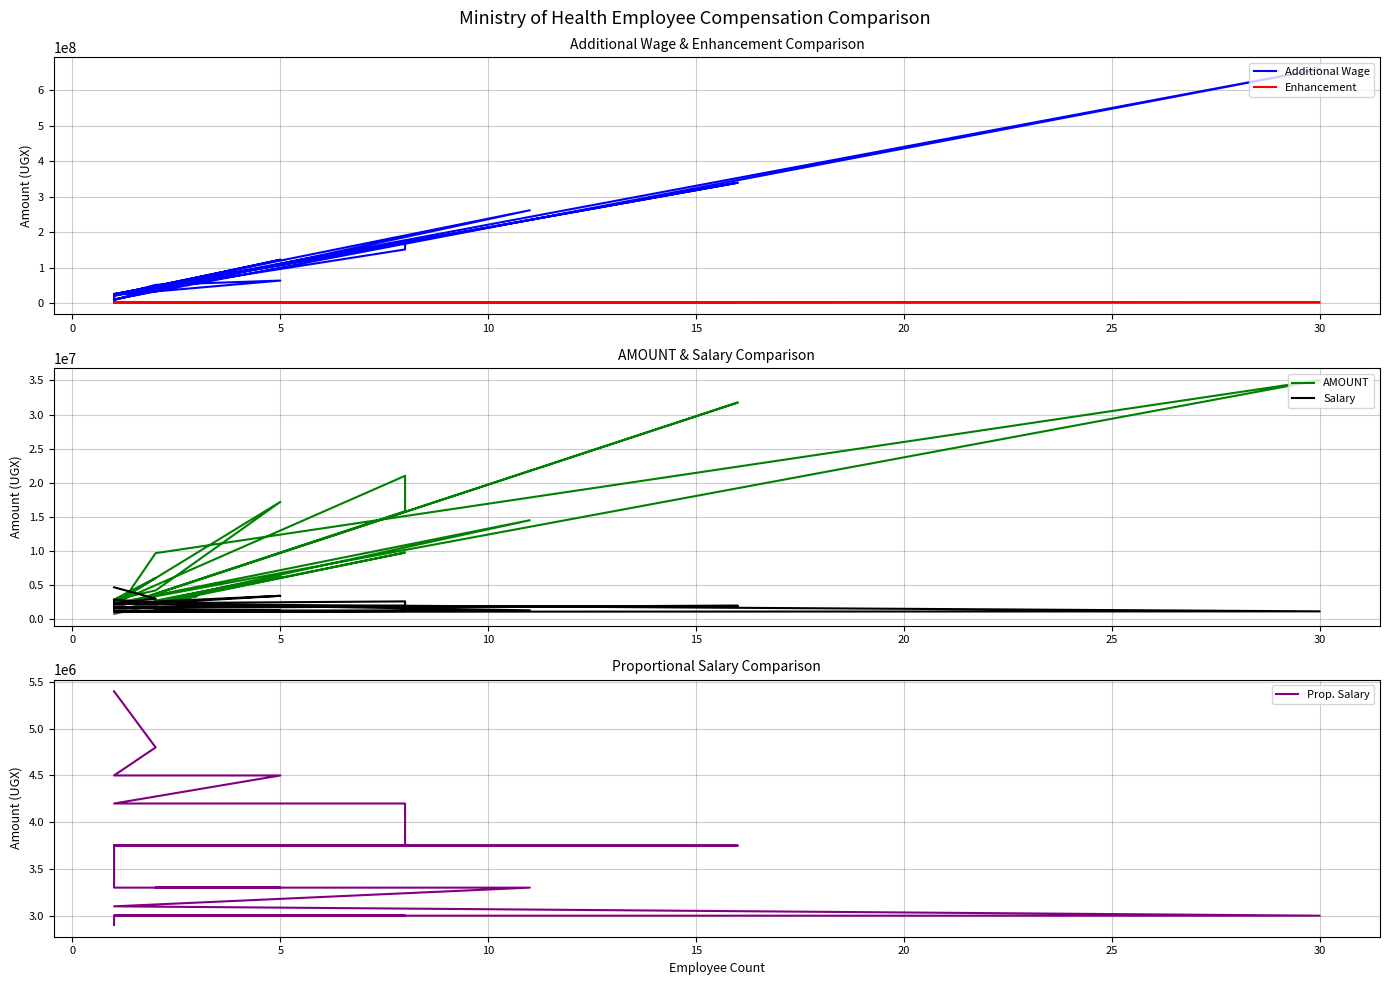

At which category does AMOUNT reach its first local valley?

5